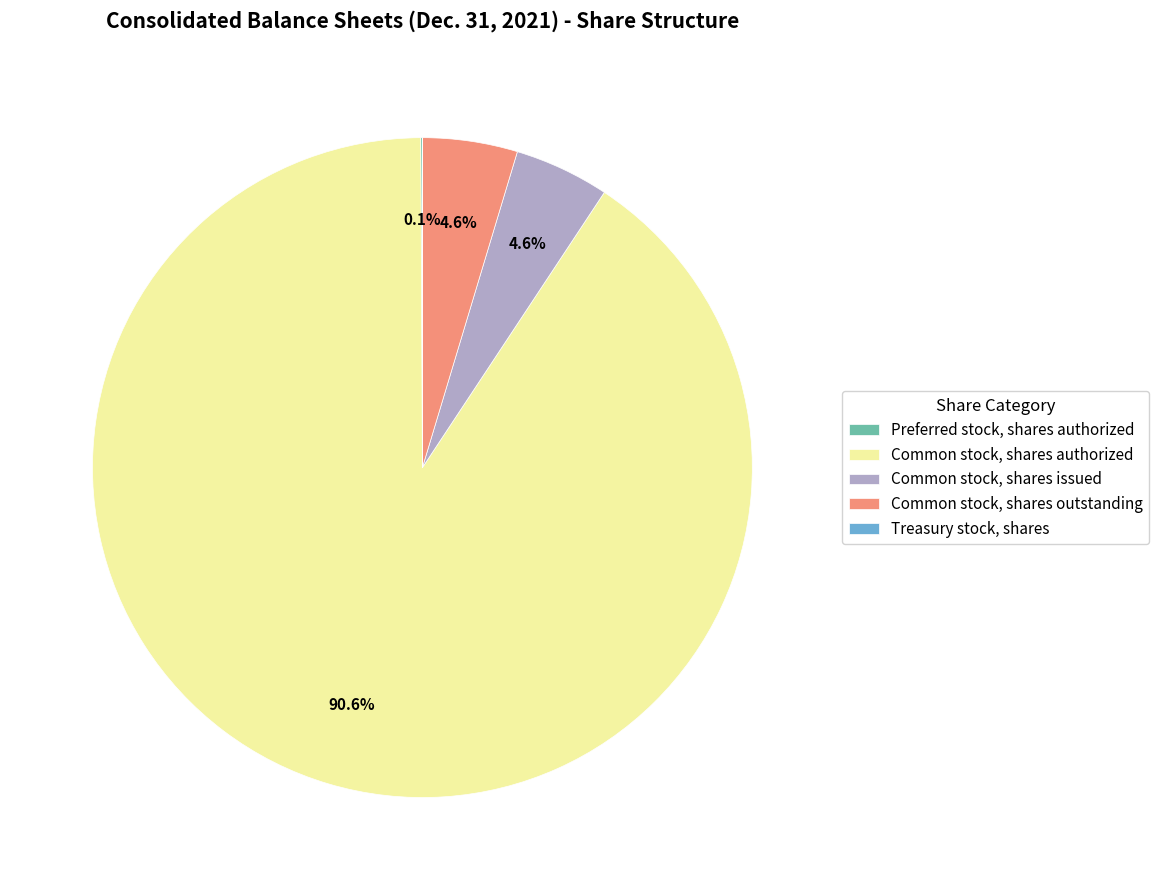

What portion of the pie excludes Common stock, shares outstanding?

95.4%